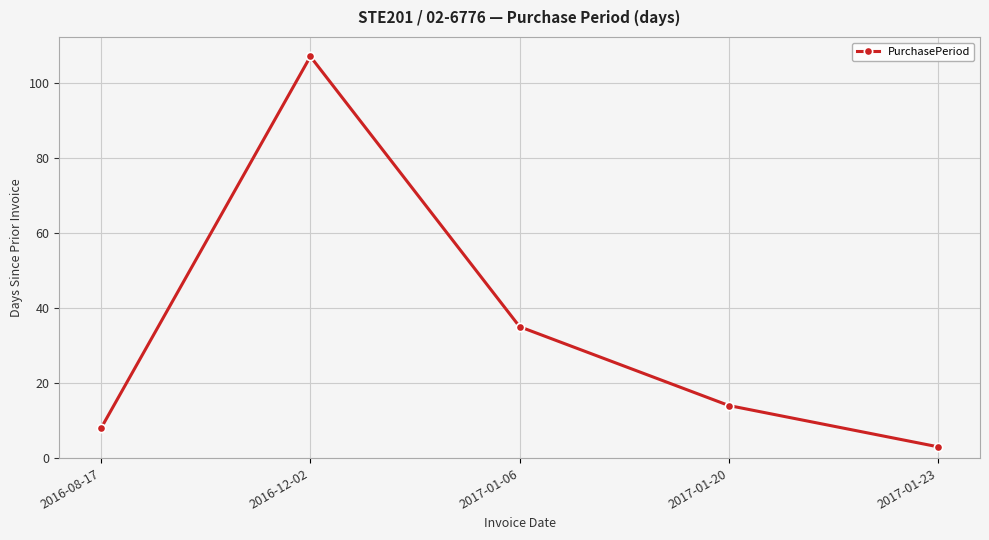

Which category has the lowest value across all series?

2017-01-23